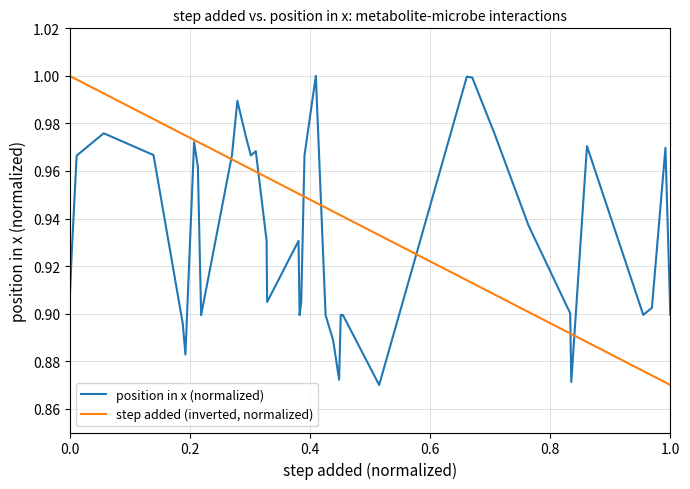

What are all the series names shown in the legend?

position in x (normalized), step added (inverted, normalized)